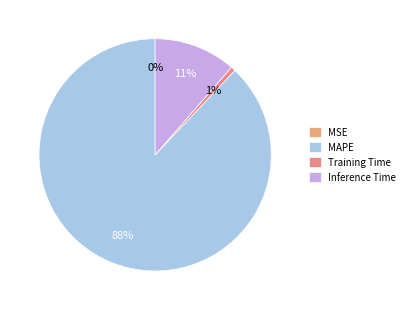

What percentage is the MAPE slice, to the nearest percent?

88%